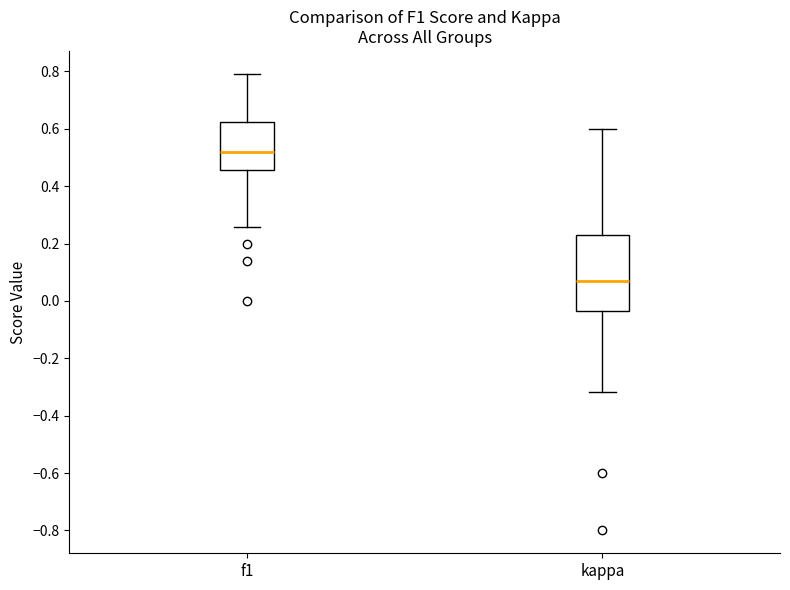

Which box has the highest median line?

f1